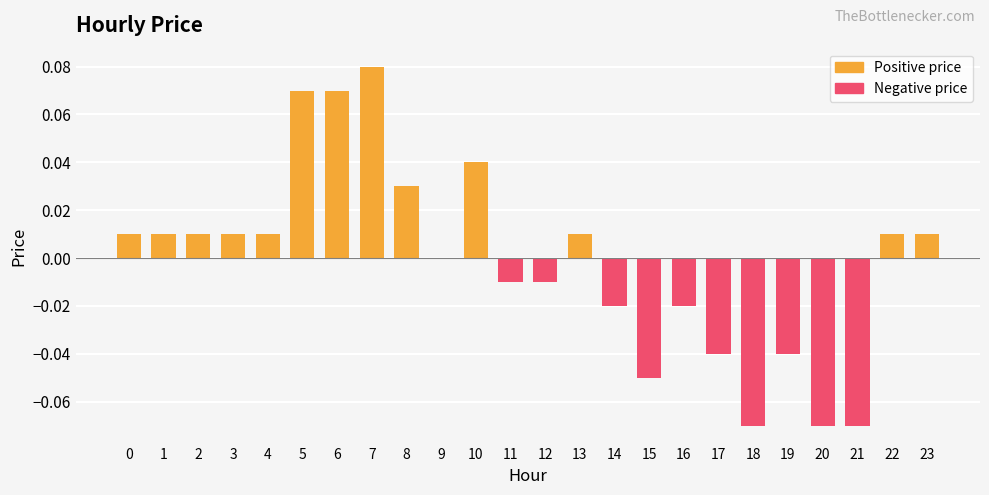

Which has a higher value, 18 or 3?

3